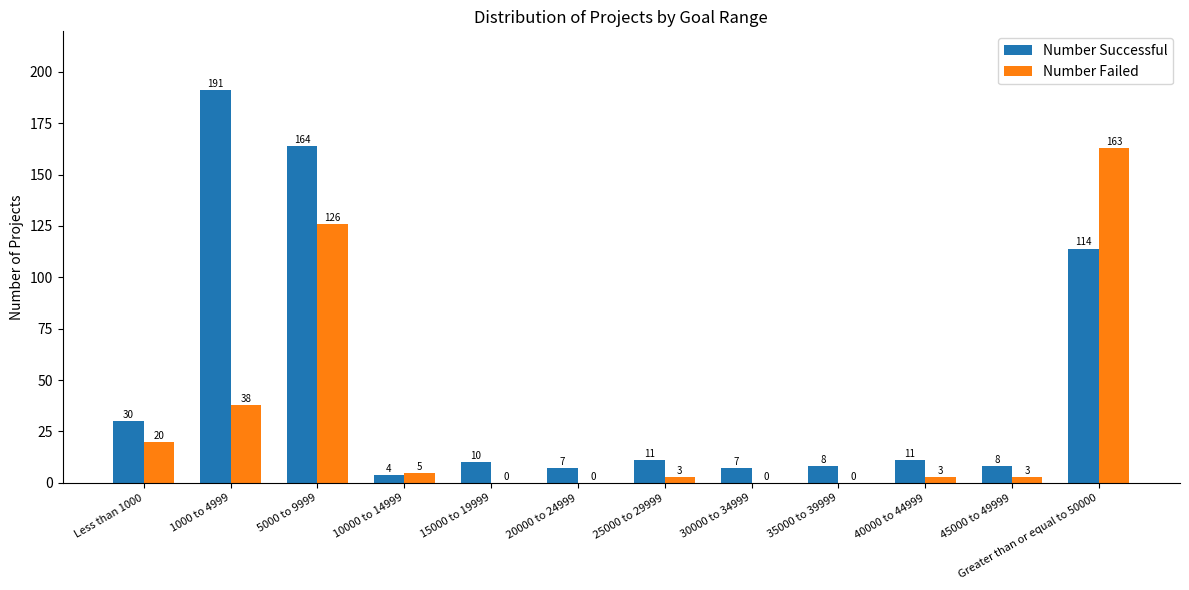

True or false: Number Failed has a value of 3 at 25000 to 29999.

True